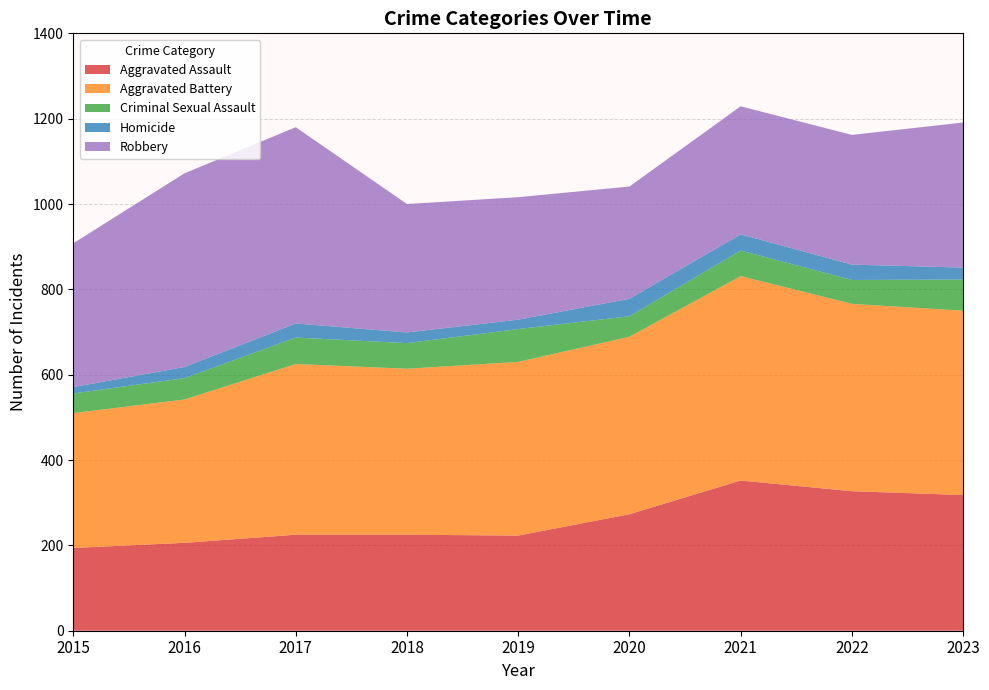

Reading right to left, list all the values displayed in this chart.

Aggravated Assault: 2023=318	2022=327	2021=352	2020=273	2019=223	2018=225	2017=225	2016=206	2015=194
Aggravated Battery: 2023=432	2022=439	2021=479	2020=416	2019=407	2018=389	2017=400	2016=336	2015=316
Criminal Sexual Assault: 2023=73	2022=56	2021=60	2020=48	2019=77	2018=60	2017=62	2016=50	2015=46
Homicide: 2023=28	2022=36	2021=38	2020=41	2019=22	2018=25	2017=33	2016=26	2015=15
Robbery: 2023=340	2022=304	2021=300	2020=263	2019=287	2018=301	2017=460	2016=454	2015=337